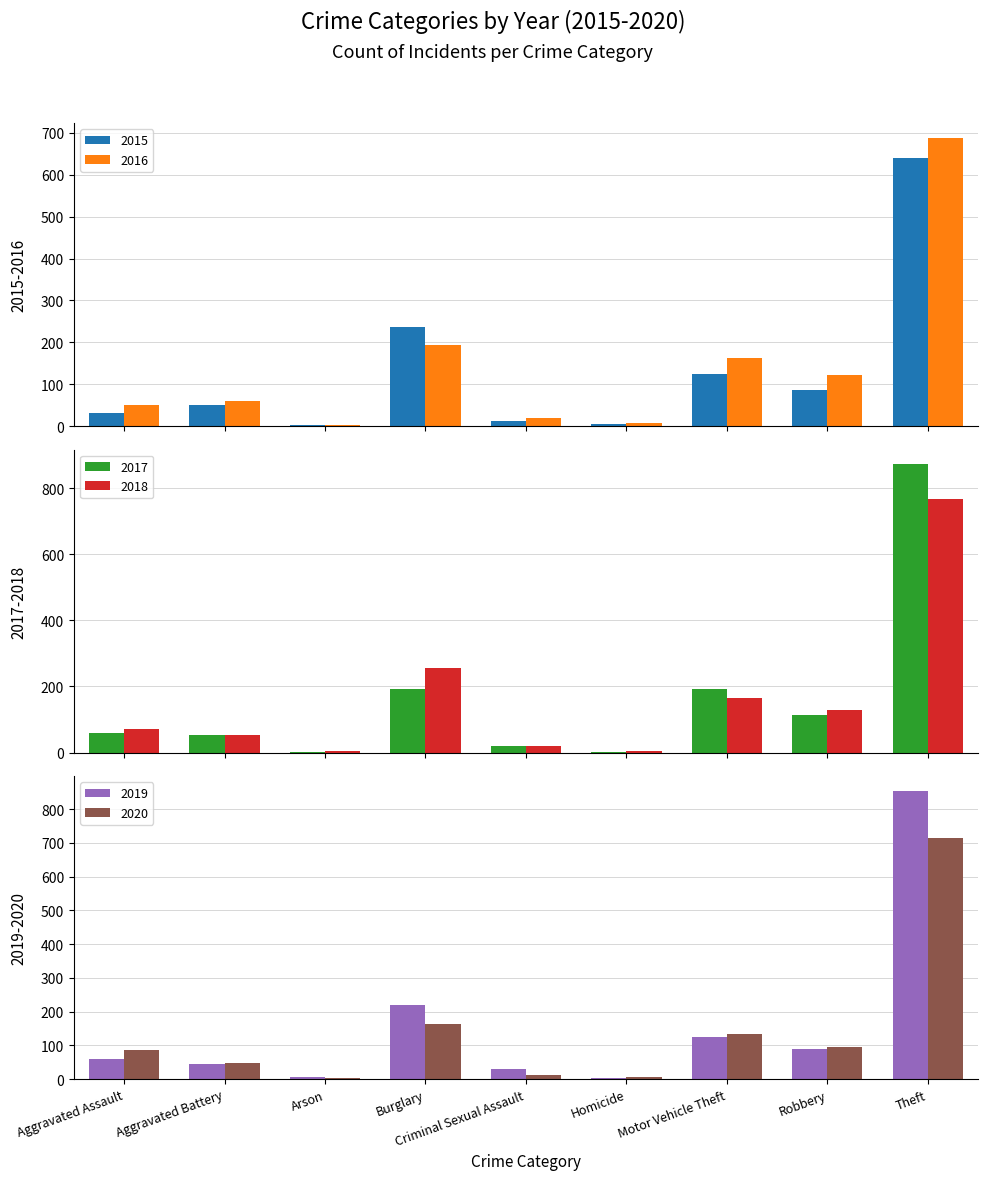

At which category is the sum across all series the highest?

Theft